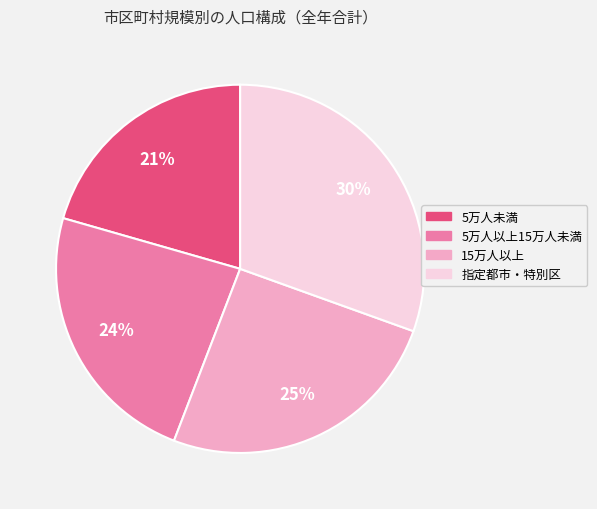

Is there any slice that represents more than half of the pie?

No